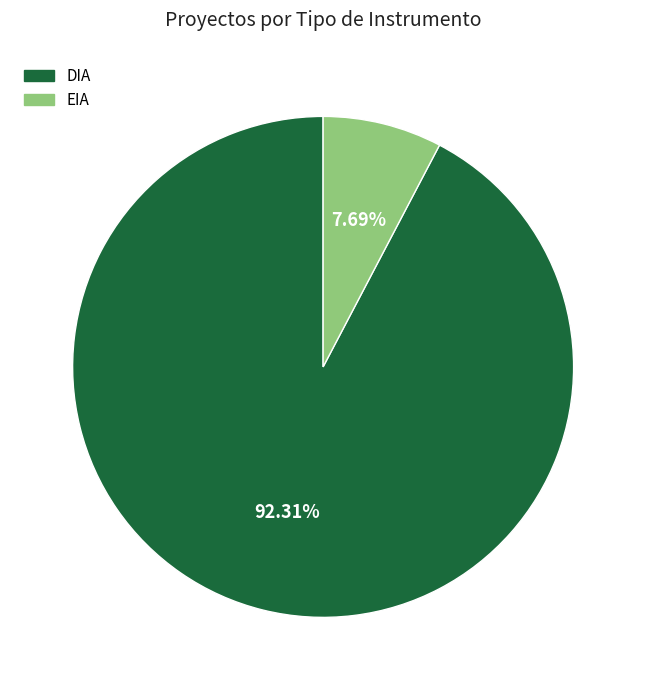

Rank the categories by value from lowest to highest.

EIA, DIA